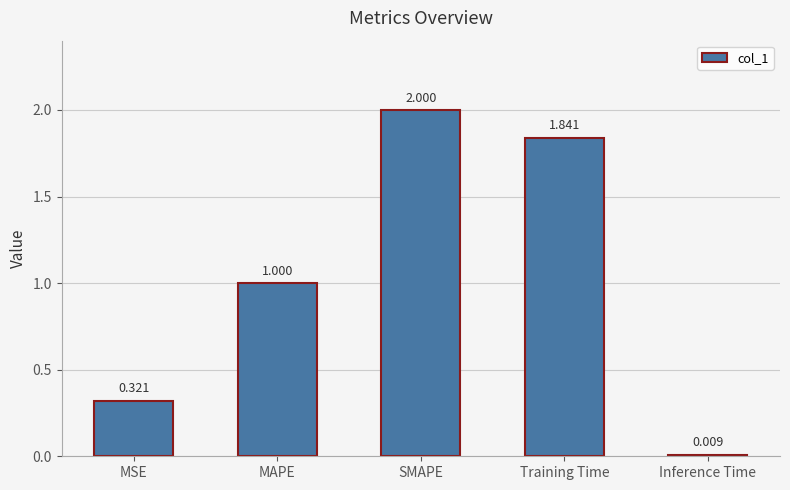

Count the number of values greater than 1.

3